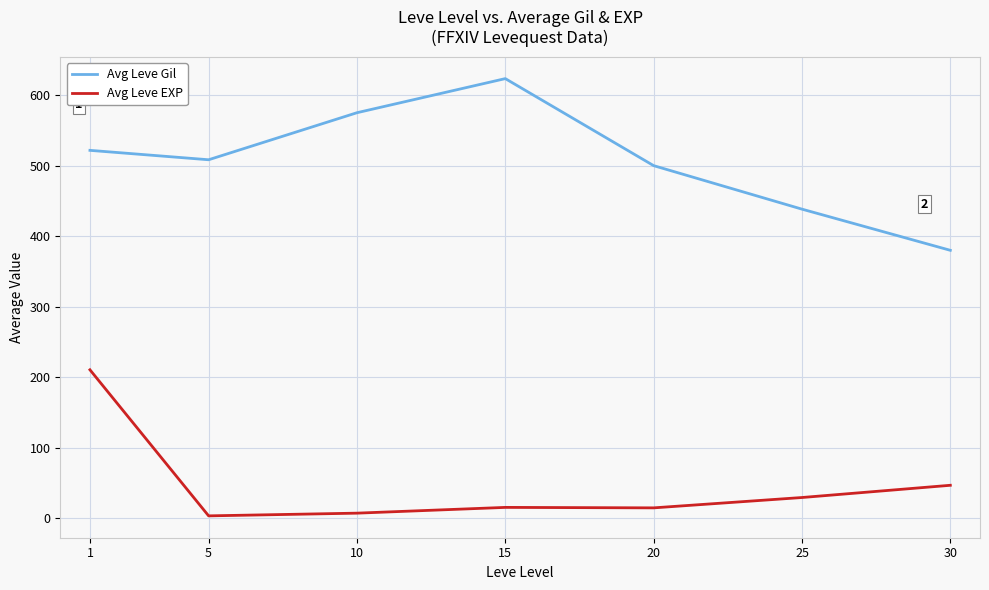

Where is Avg Leve EXP nearest to the value 107?

30